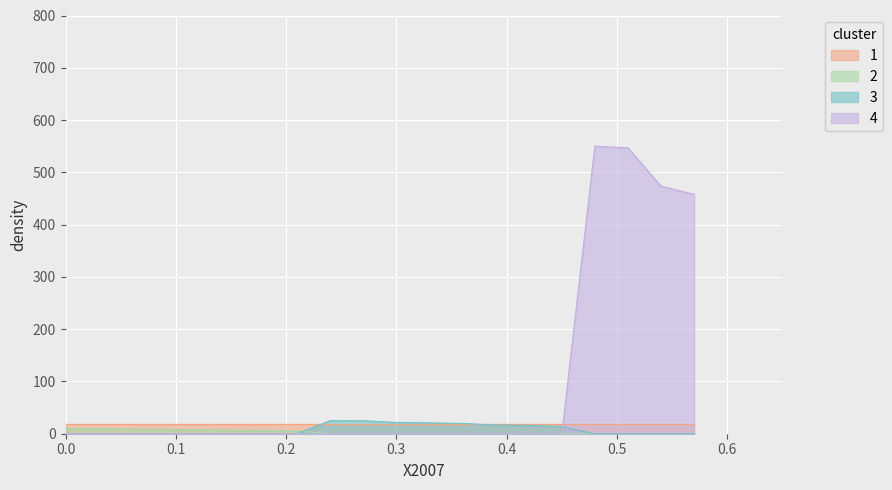

How many values in the 2 series exceed 0?

8